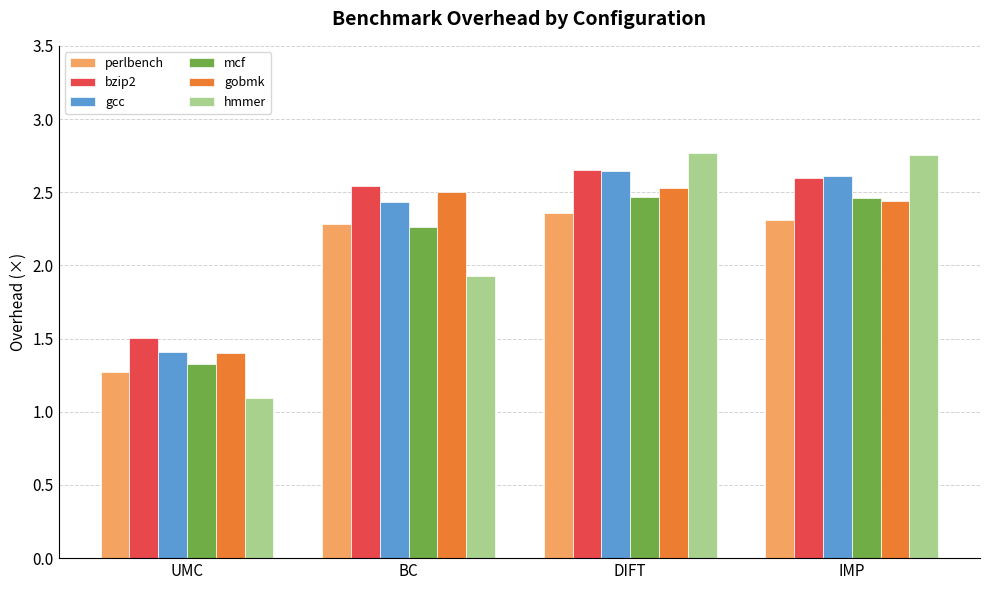

Is it true that mcf equals 2.5 at IMP?

True